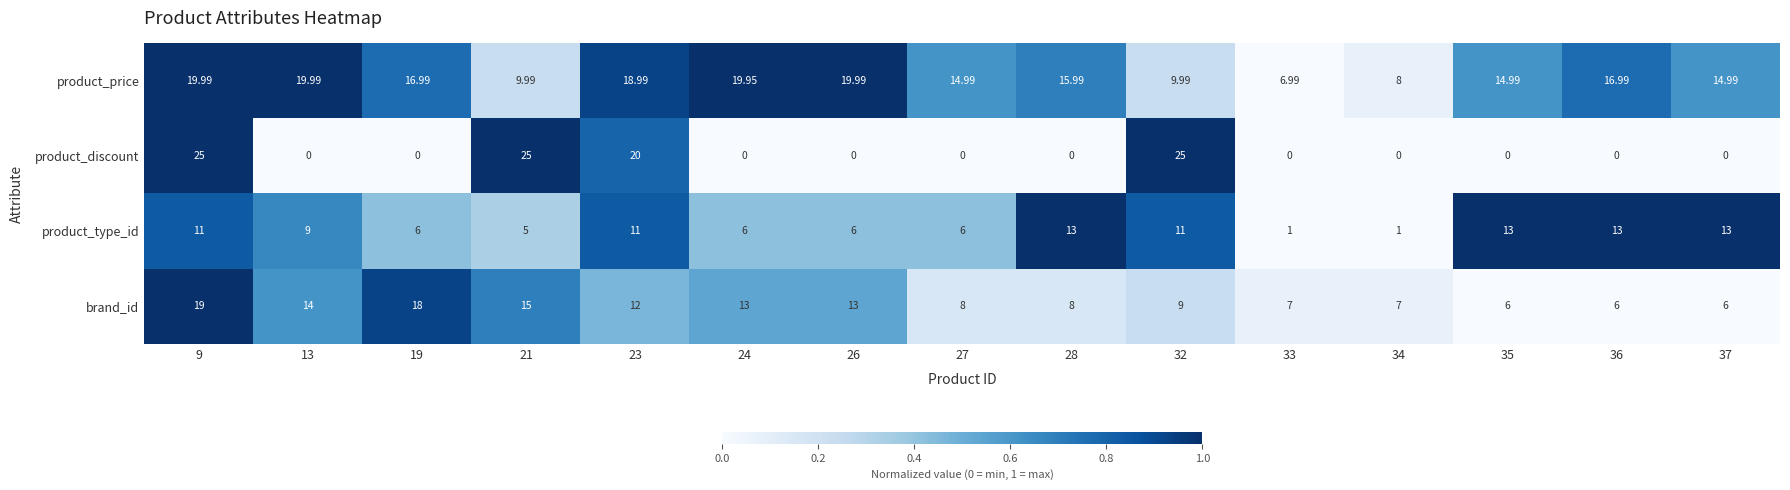

What is the maximum value shown in the chart?

25.0